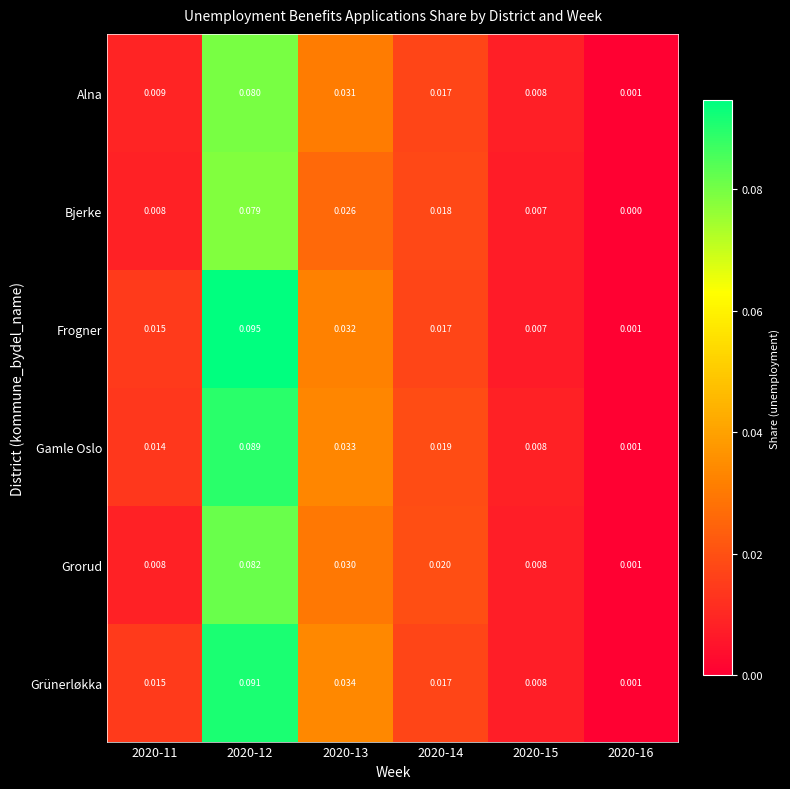

Which series has the widest spread of values?

Frogner